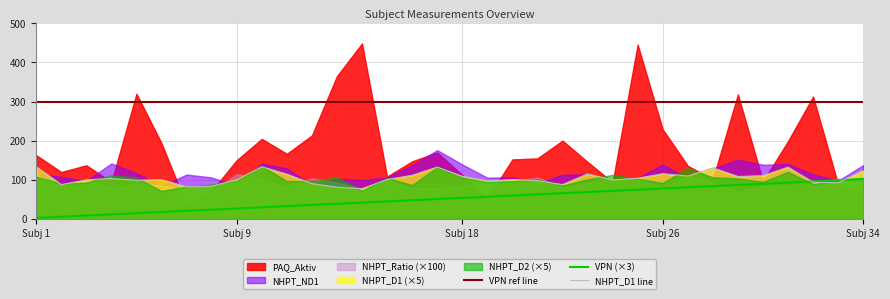

True or false: VPN (×3) and VPN ref line cross at least once.

False